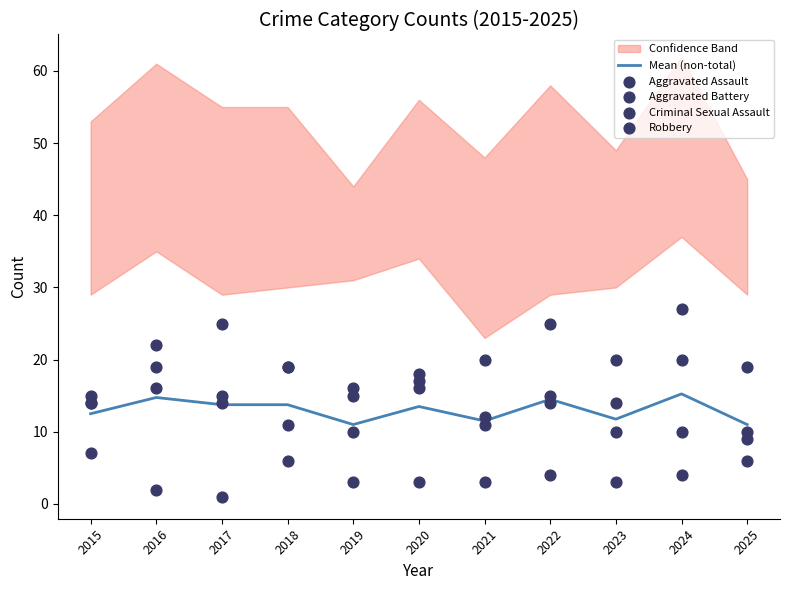

Is the value of Criminal Sexual Assault at 2022 greater than the value of Robbery at 2023?

No